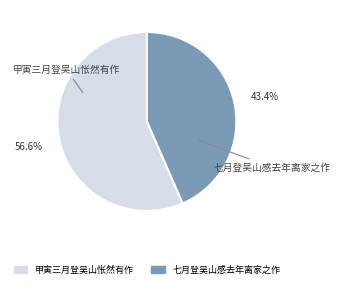

To the nearest percent, what is the difference between the 甲寅三月登吴山怅然有作 and 七月登吴山感去年离家之作 slice percentages?

13%